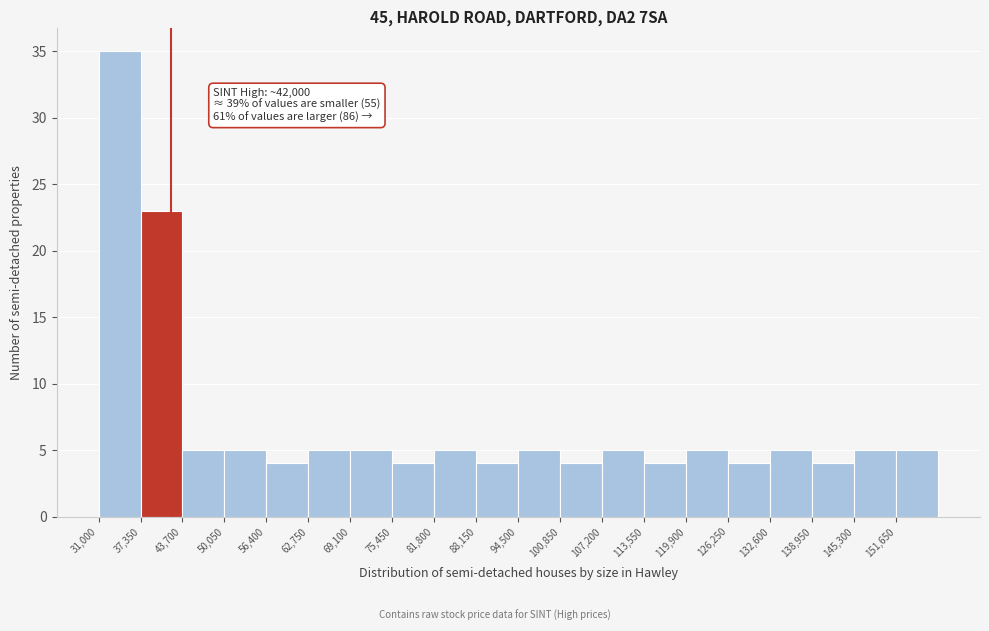

Over which range of the x-axis is the bar tallest?

31000 to 37000